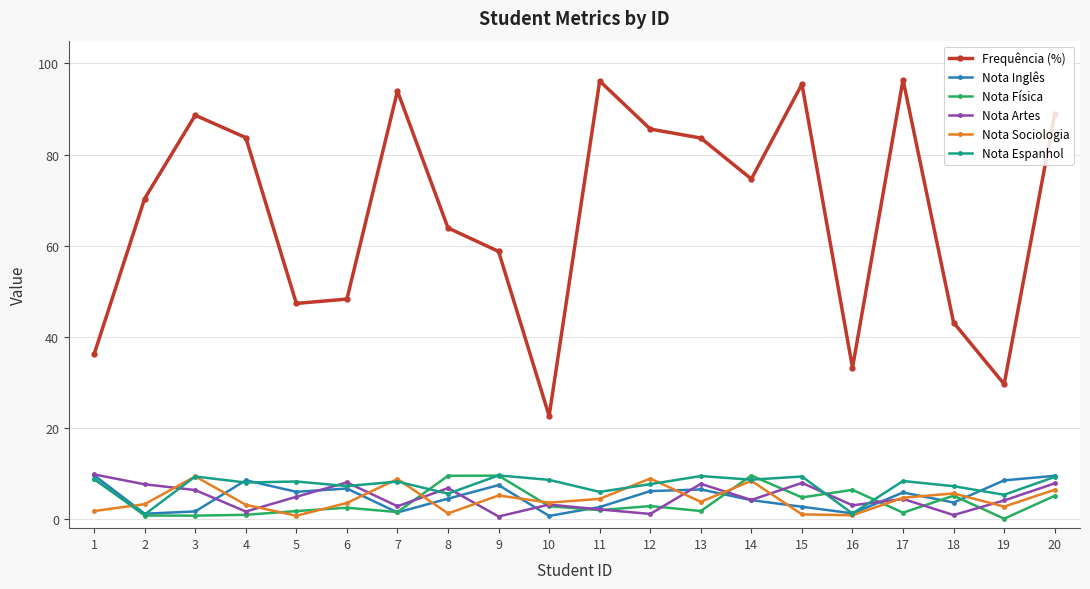

True or false: Nota Artes and Nota Física intersect in this chart.

True